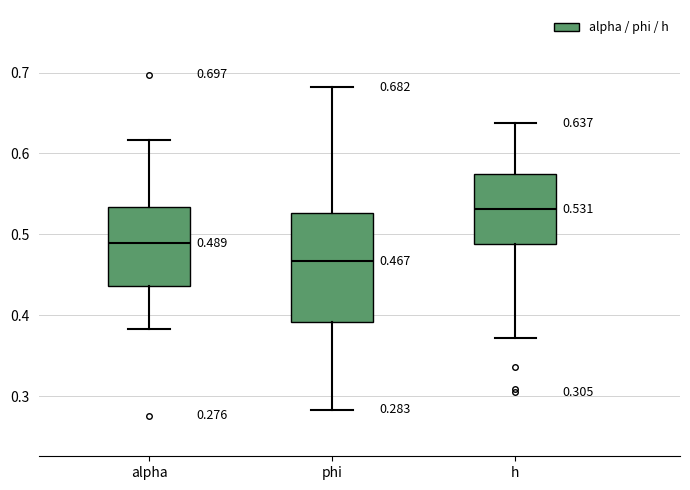

Which box's median line is the highest?

h